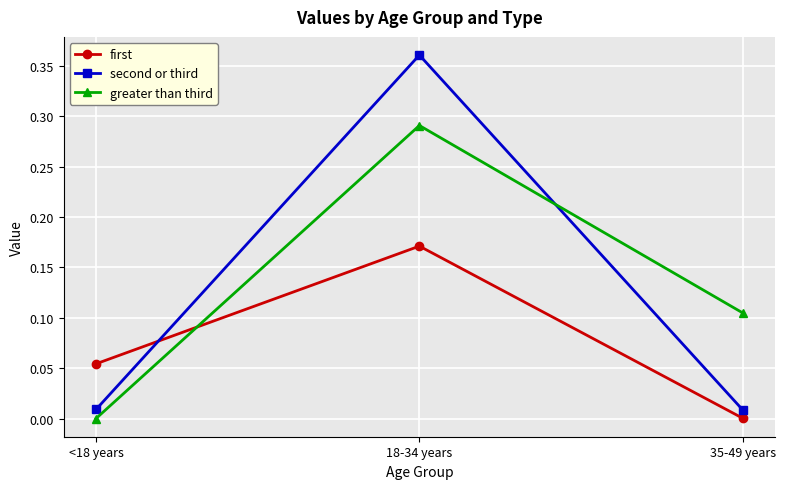

Where is greater than third nearest to the value 0?

<18 years